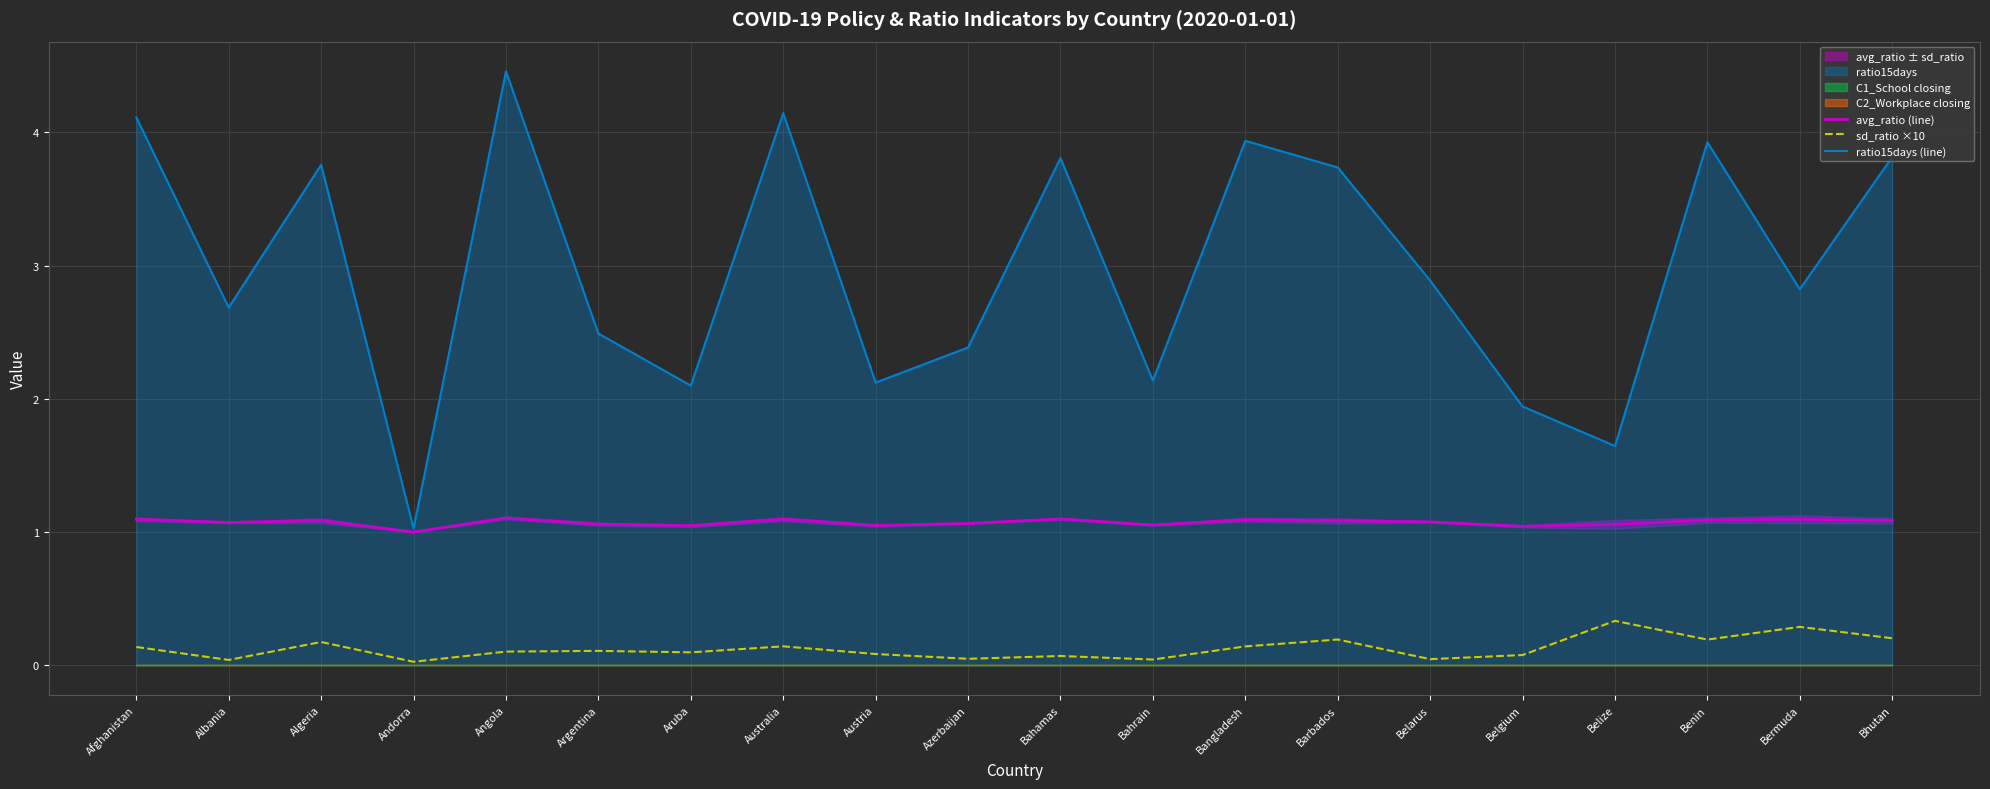

True or false: avg_ratio (line) has a value of 1.7 at Algeria.

False